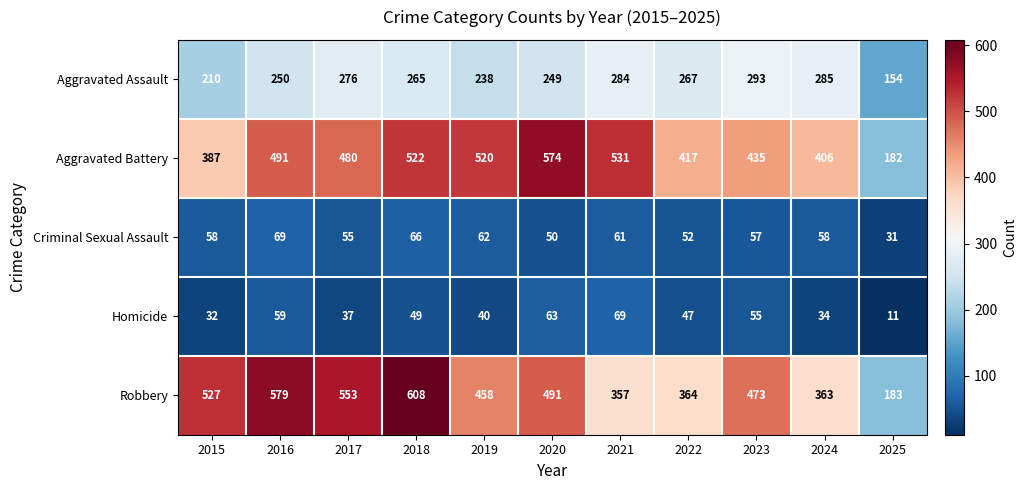

Which series changed the most between 2015 and 2021?

Robbery